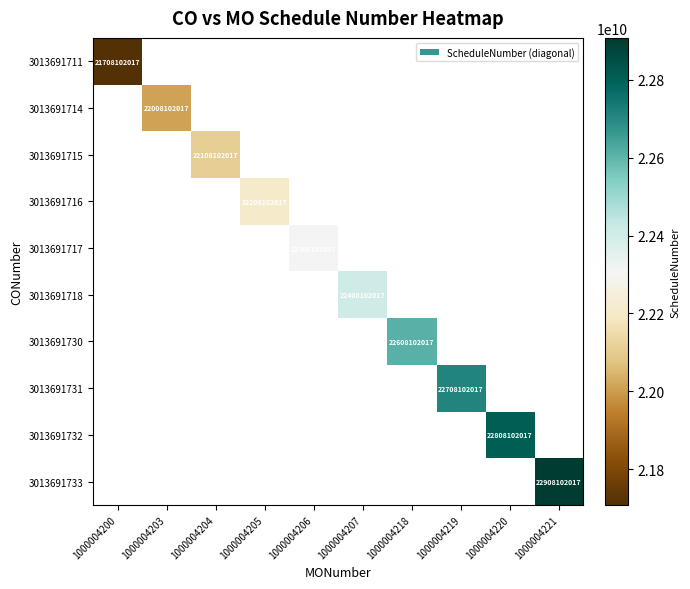

Which series has the widest spread of values?

3013691711